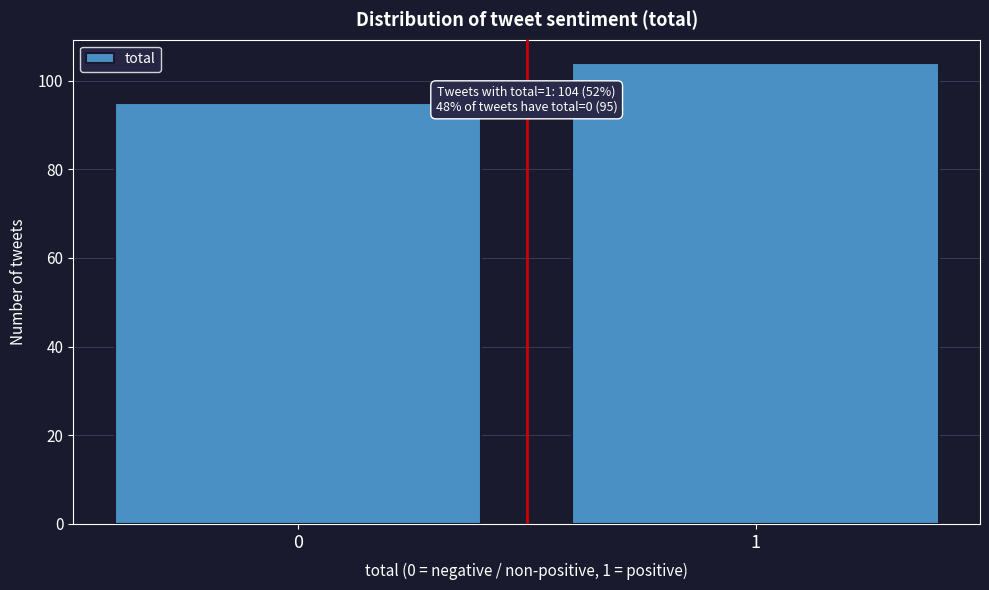

Reading left to right, what are all the values shown in this chart?

95	104